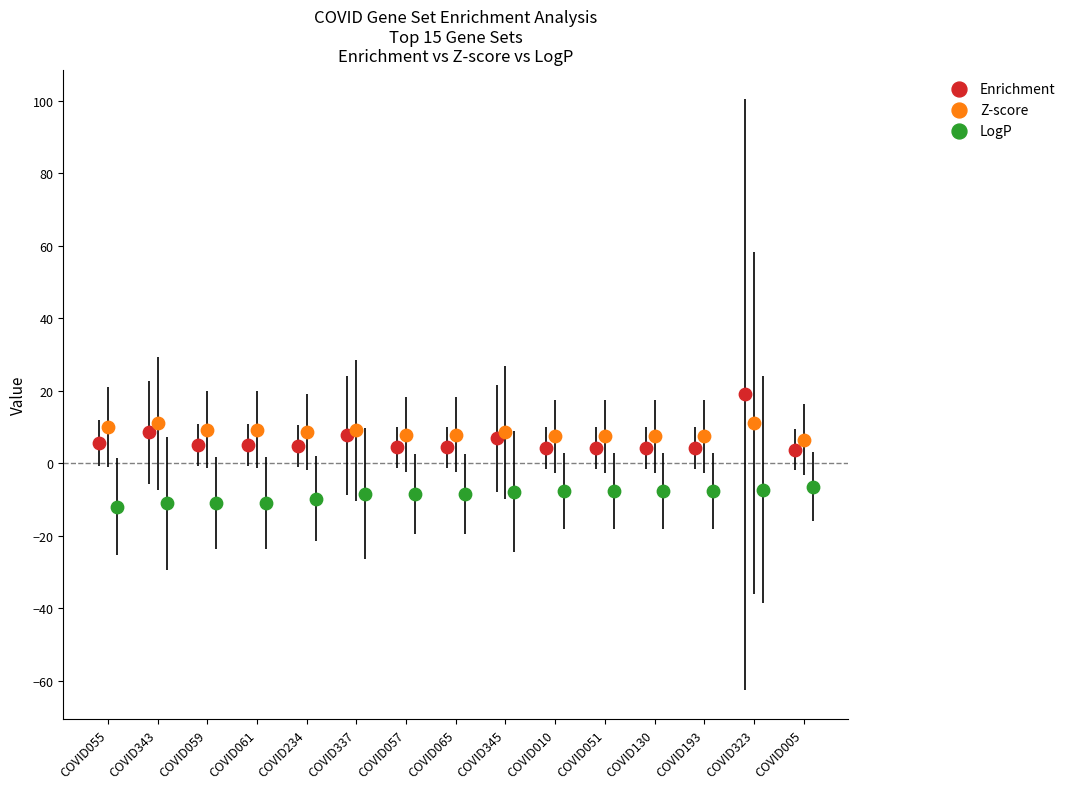

Which series contains the lowest Y value?

LogP